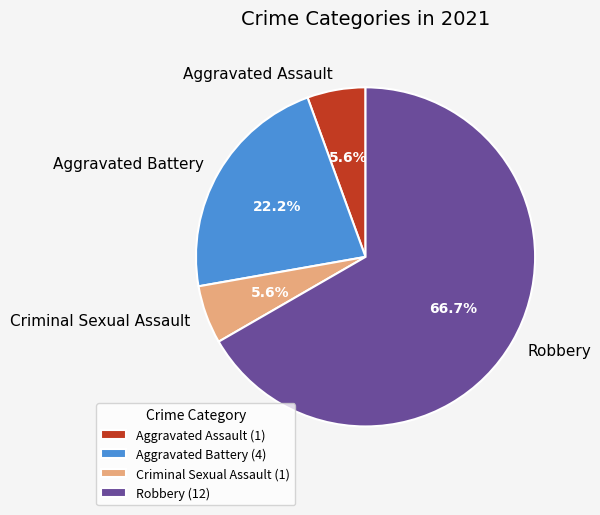

To the nearest percent, what is the difference between the Robbery and Aggravated Assault slice percentages?

61%